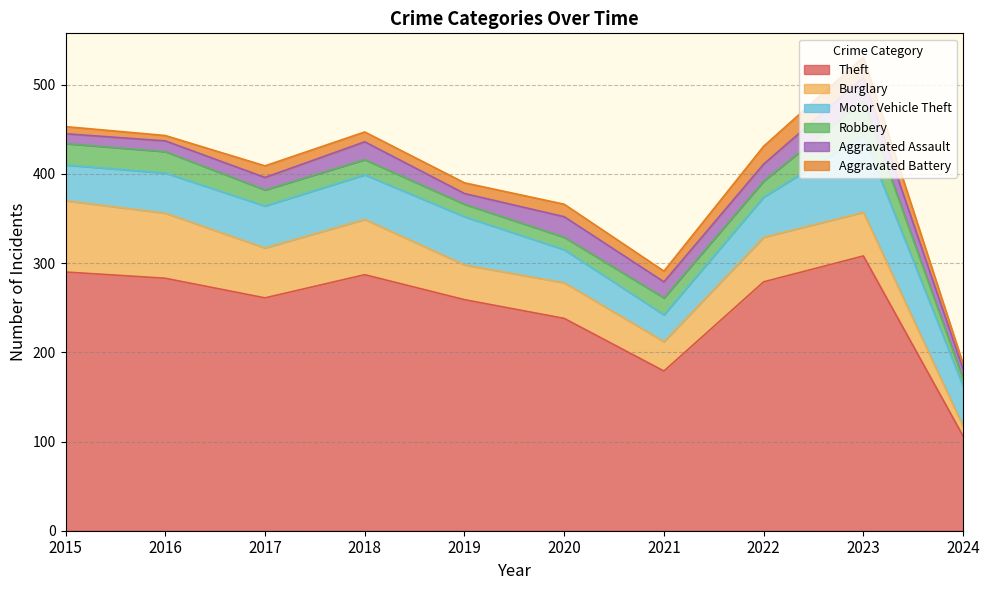

How many values in the Burglary series are below 50?

5